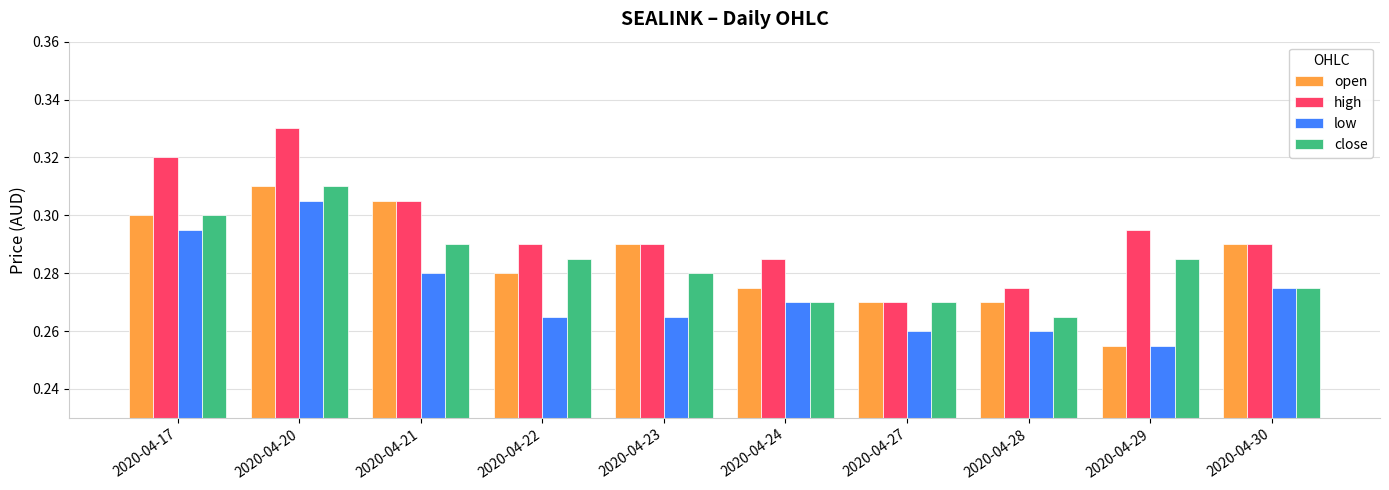

Between 2020-04-28 and 2020-04-30, which series saw the biggest shift?

open